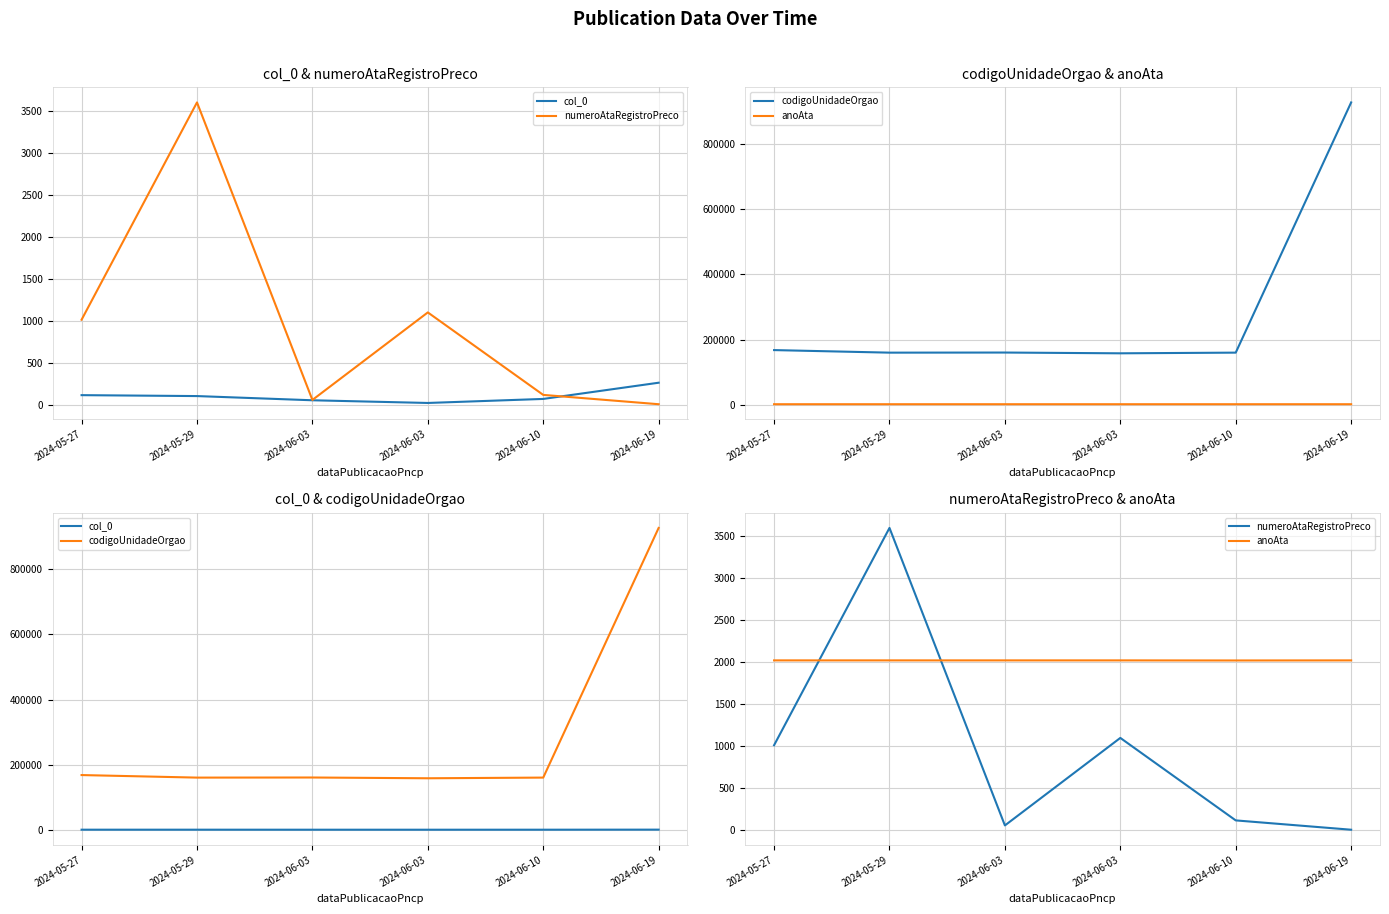

True or false: codigoUnidadeOrgao has more than 2 interior local peaks.

False